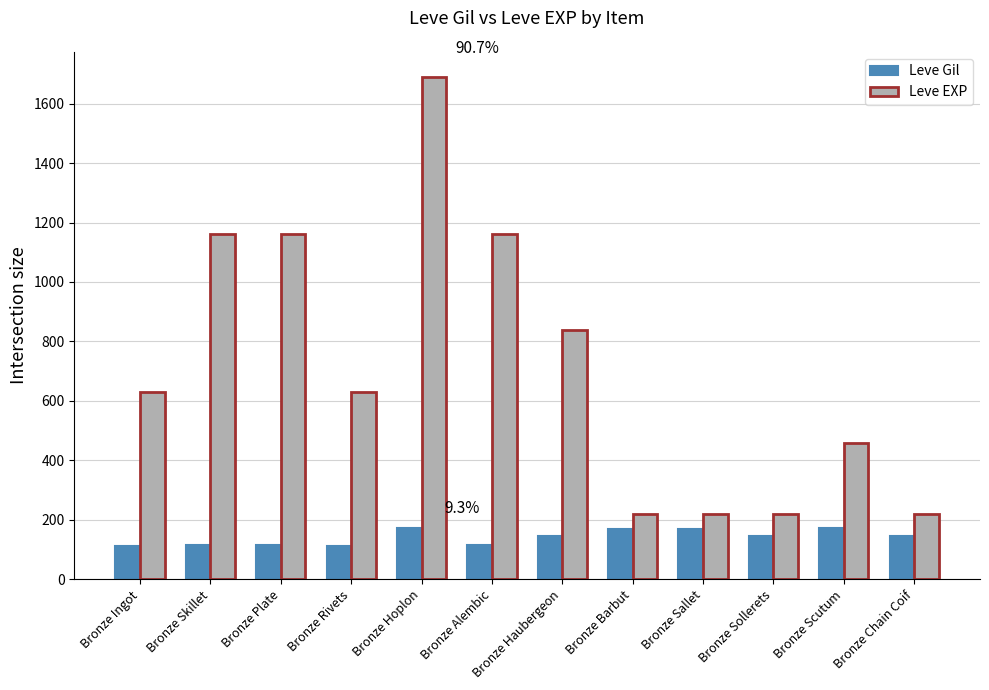

What is the label of the 3rd bar from the right?

Bronze Sollerets